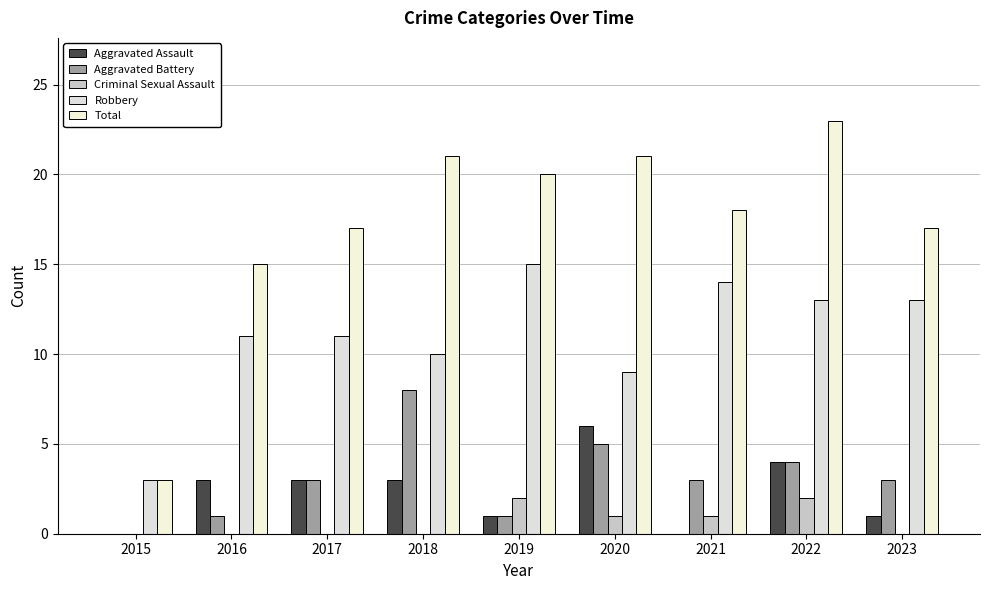

What is the greatest value displayed?

23